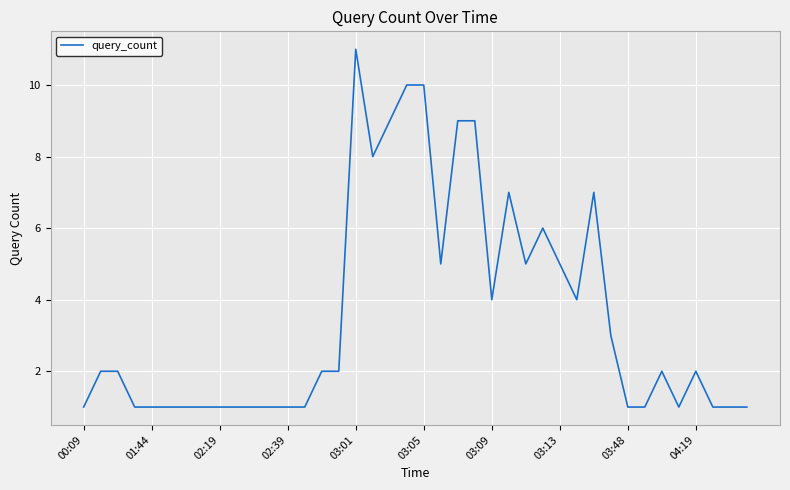

What is the greatest value displayed?

11